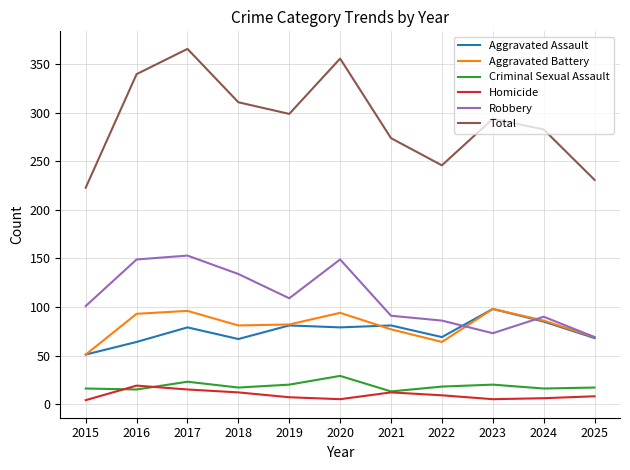

How many lines are shown in the chart?

6